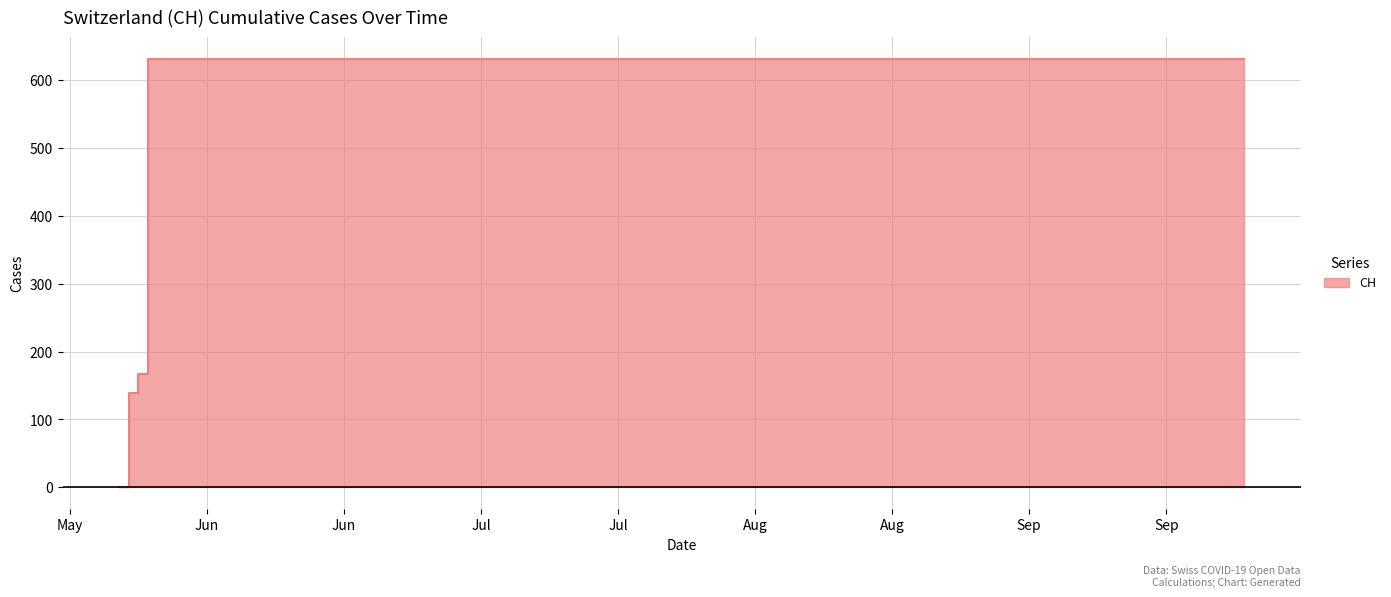

Reading left to right, extract all data points from this chart.

0	139	167	631	631	631	631	631	631	631	631	631	631	631	631	631	631	631	631	631